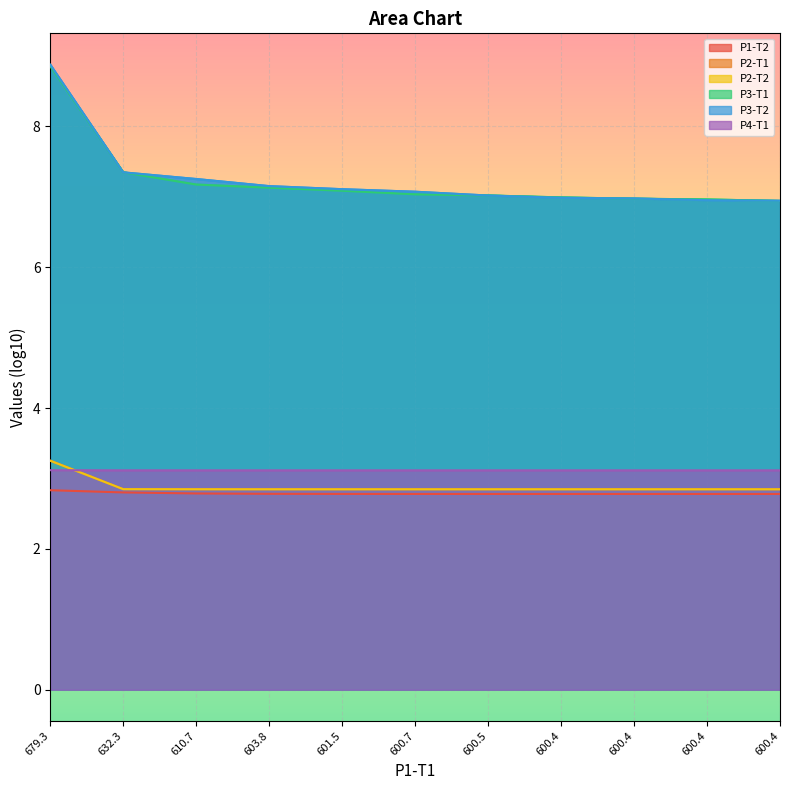

True or false: P2-T2 has more than 2 interior local peaks.

False